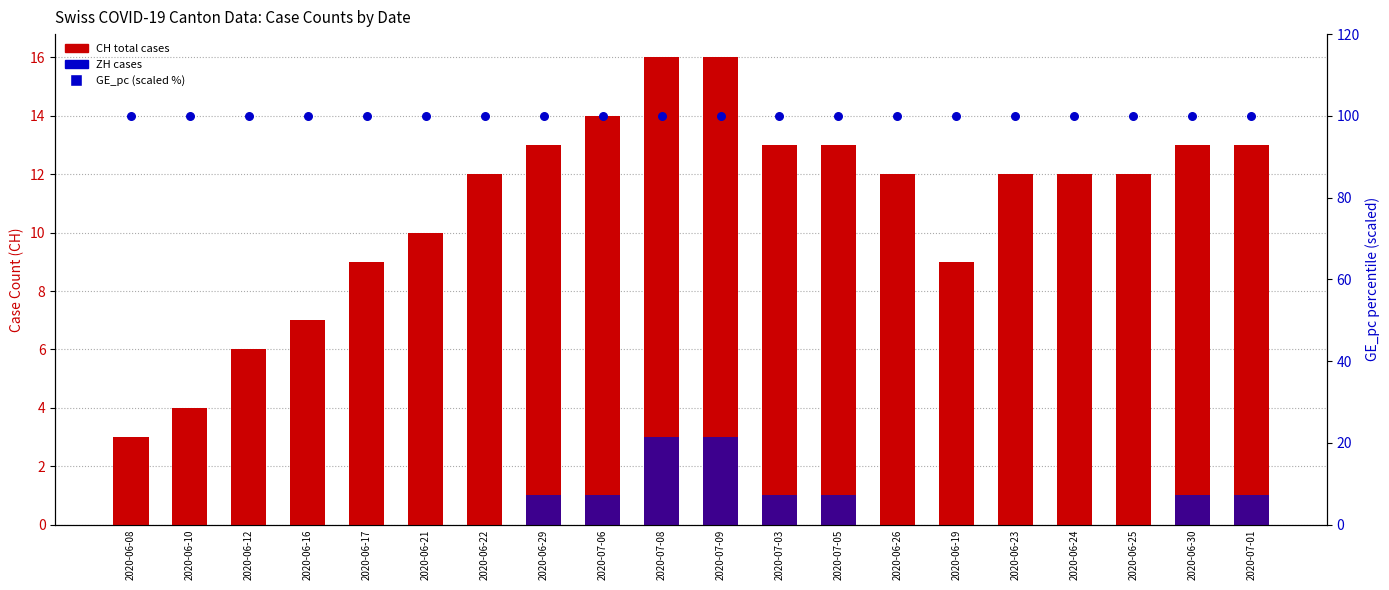

Is the value of CH total cases at 2020-07-06 greater than the value of GE_pc (scaled %) at 2020-06-17?

No